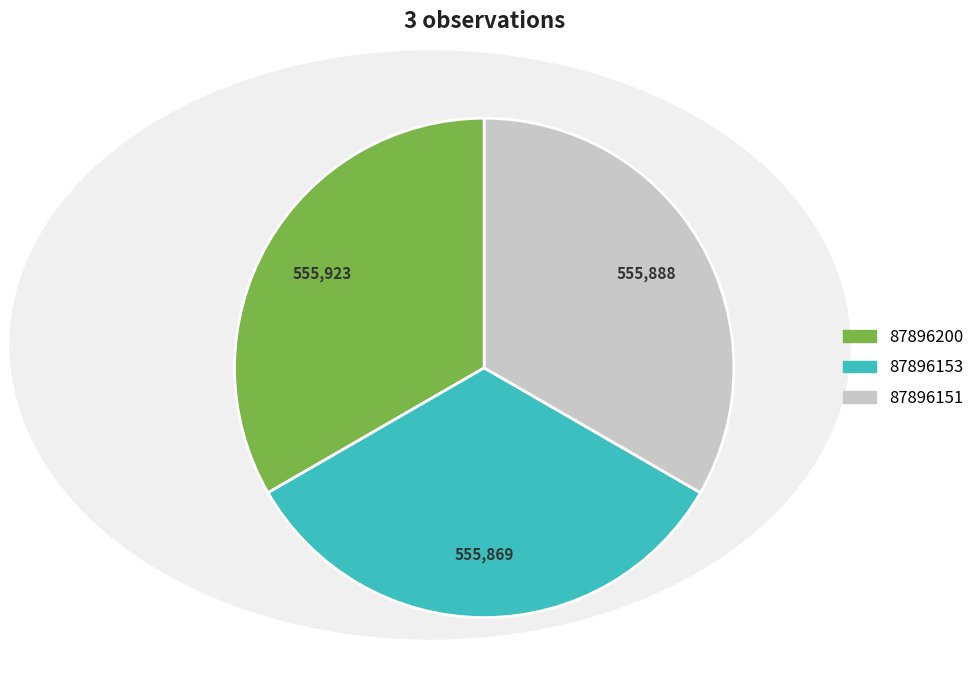

Combined, do 87896151 and 87896200 account for over 50%?

Yes